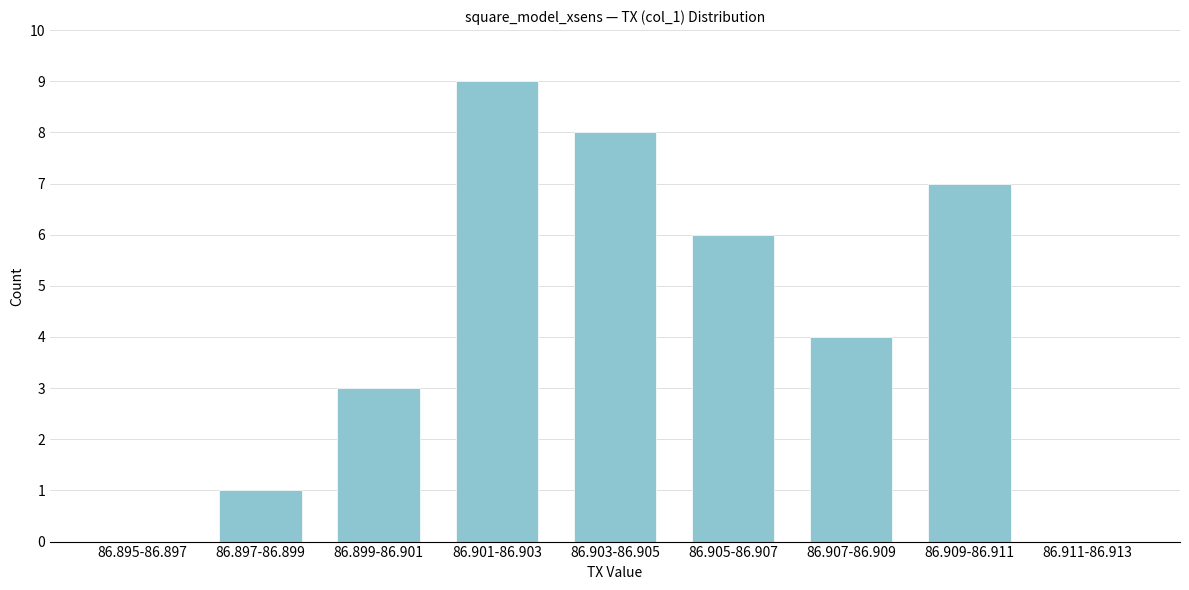

Reading left to right, extract all data points from this chart.

86.895-86.897=0	86.897-86.899=1	86.899-86.901=3	86.901-86.903=9	86.903-86.905=8	86.905-86.907=6	86.907-86.909=4	86.909-86.911=7	86.911-86.913=0